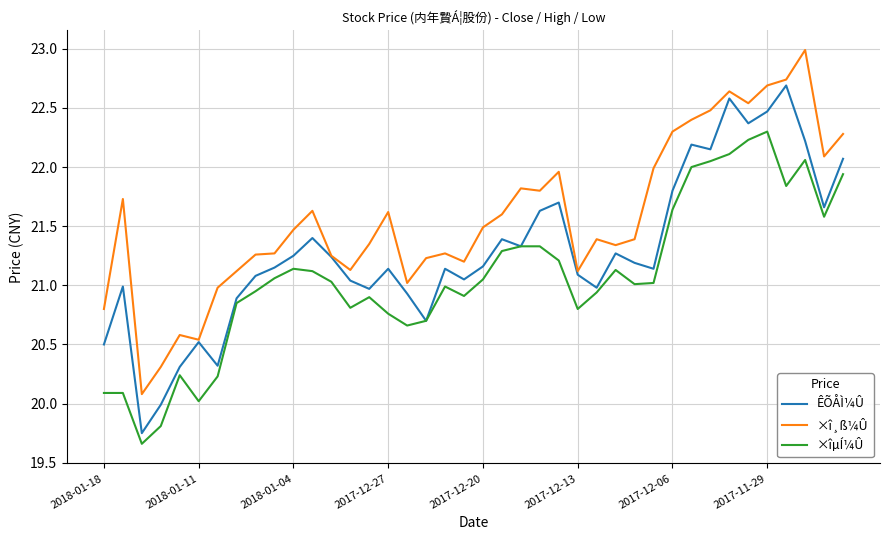

True or false: ×î¸ß¼Û and ×îµÍ¼Û cross at least once.

False